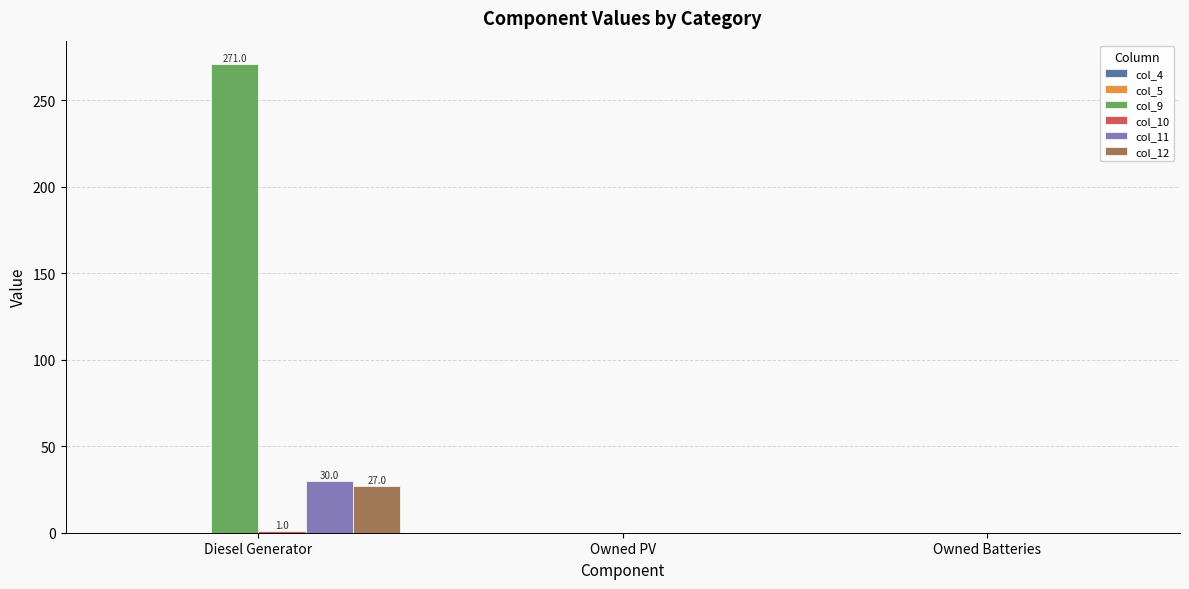

True or false: col_12 has a value of 27.0 at Diesel Generator.

True